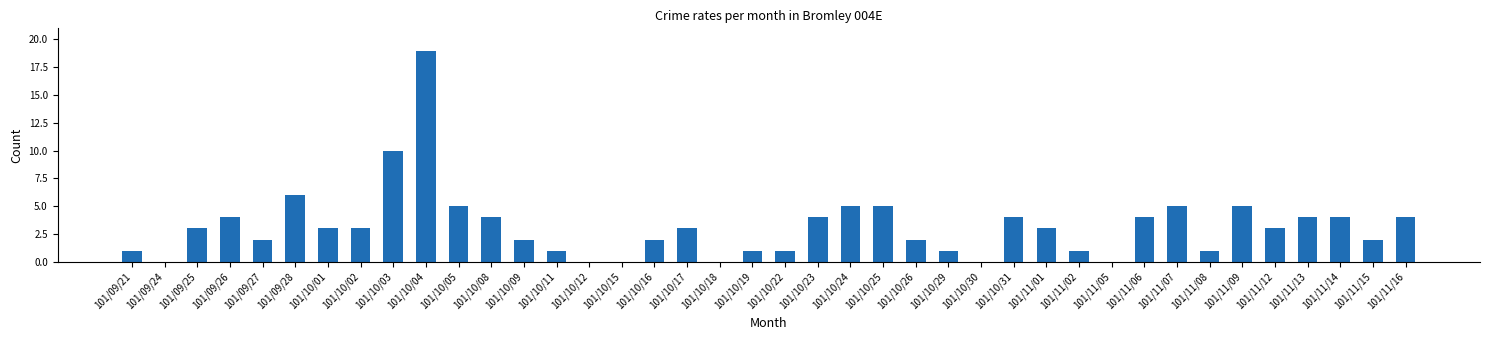

How many distinct data groups are displayed?

1